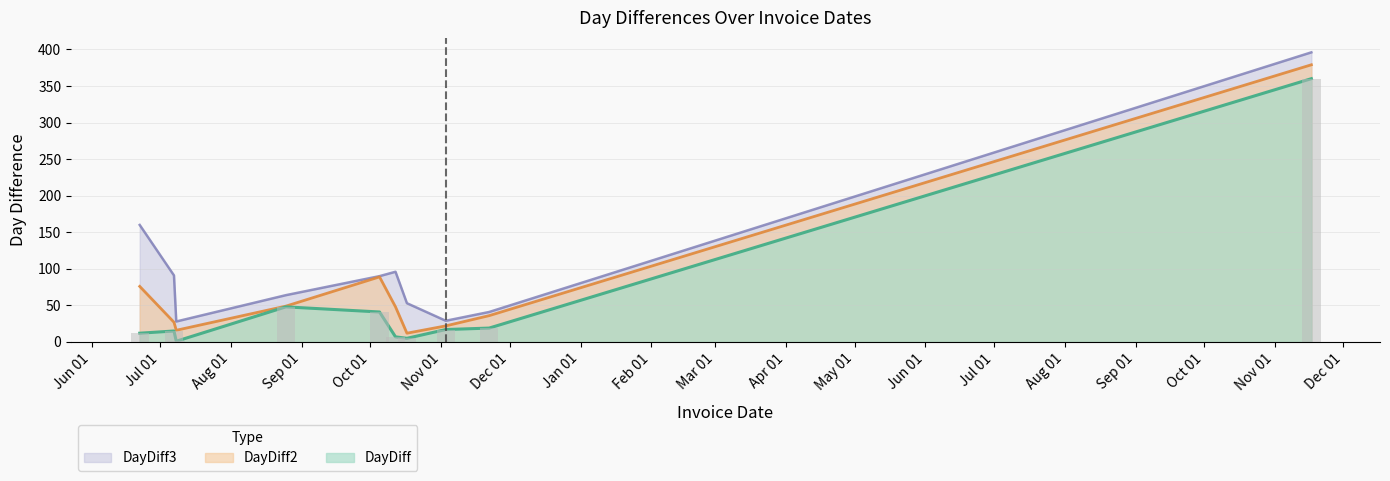

How many data points in DayDiff3 are less than 90?

5